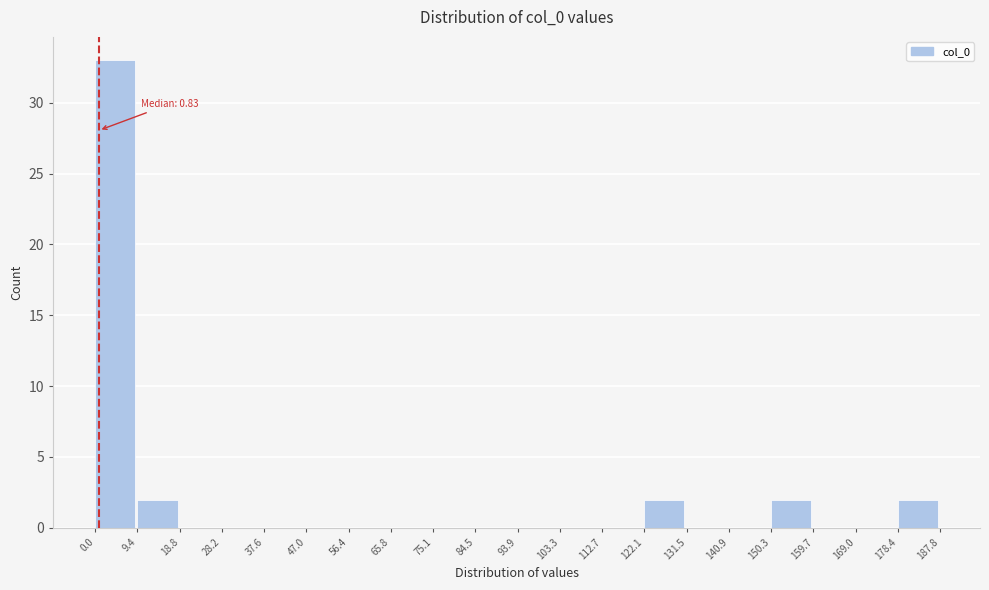

Which range on the x-axis has the tallest bar?

0.0 to 9.4